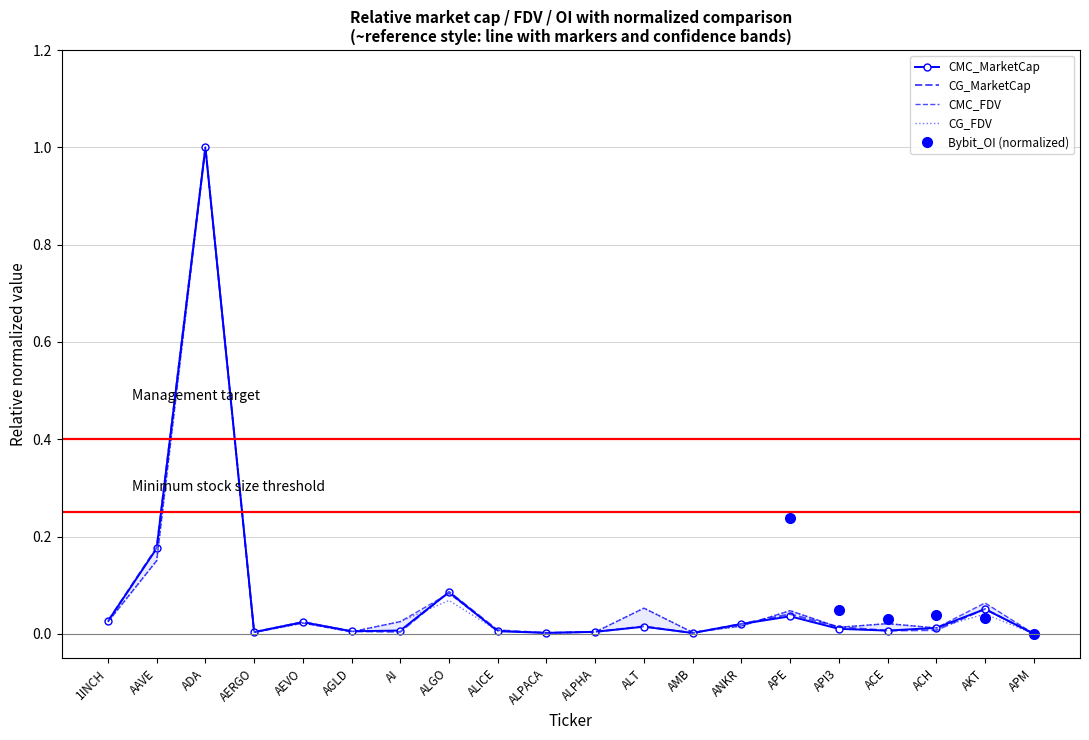

Where is the first local maximum for CMC_MarketCap?

ADA